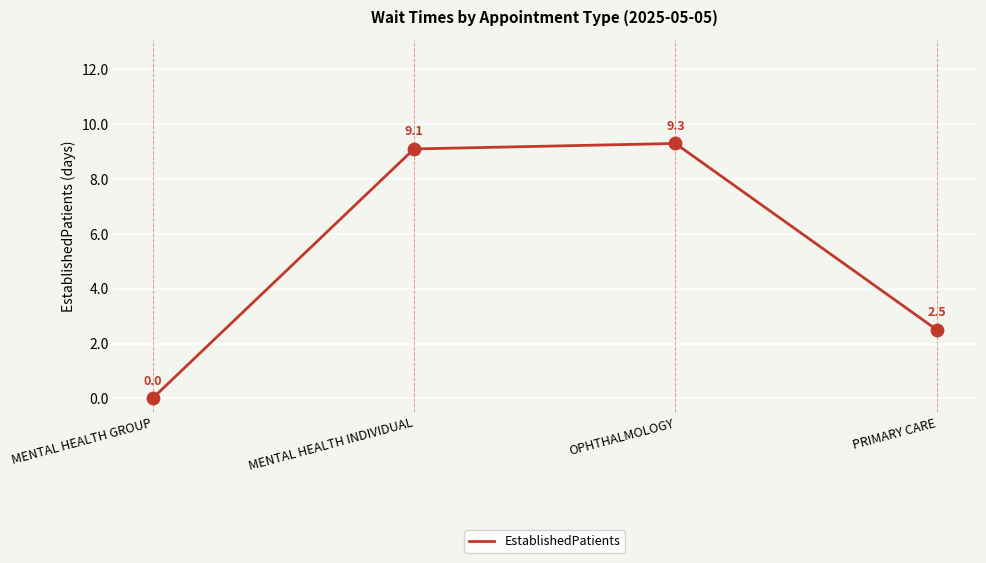

Between MENTAL HEALTH GROUP and MENTAL HEALTH INDIVIDUAL, which is larger?

MENTAL HEALTH INDIVIDUAL